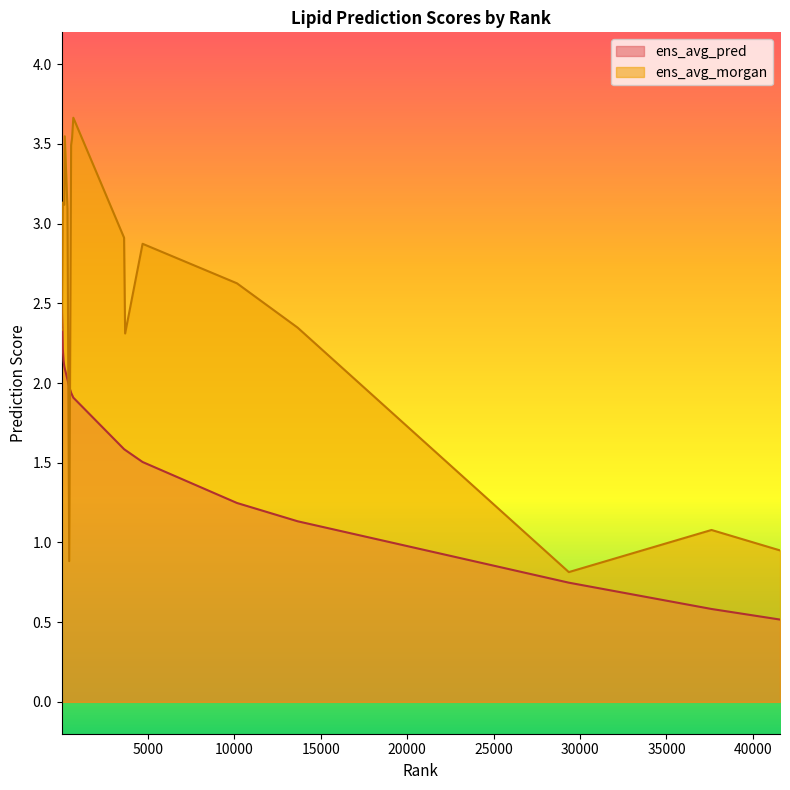

Where is the first local maximum for ens_avg_pred?

1